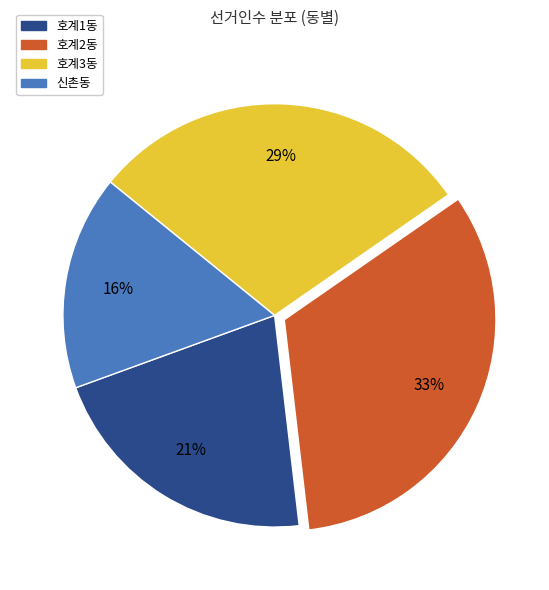

Rank the categories by value from highest to lowest.

호계2동, 호계3동, 호계1동, 신촌동